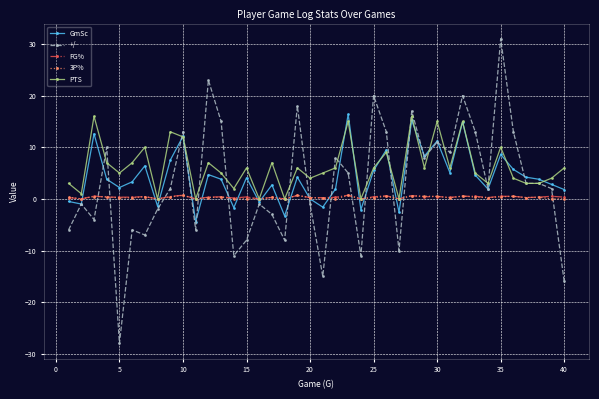

Which series has the widest spread of values?

+/-